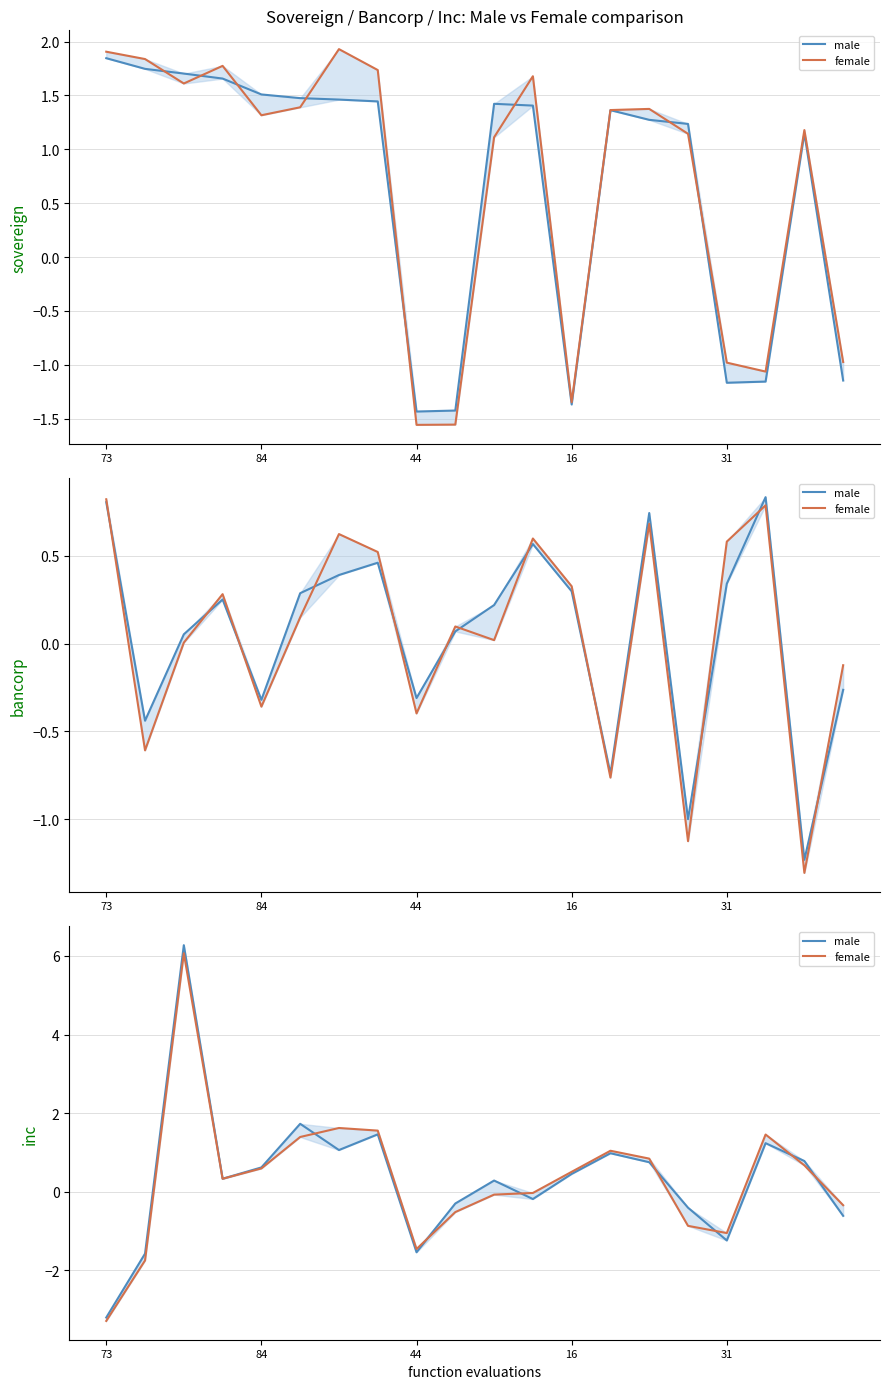

Which series has the widest spread of values?

male